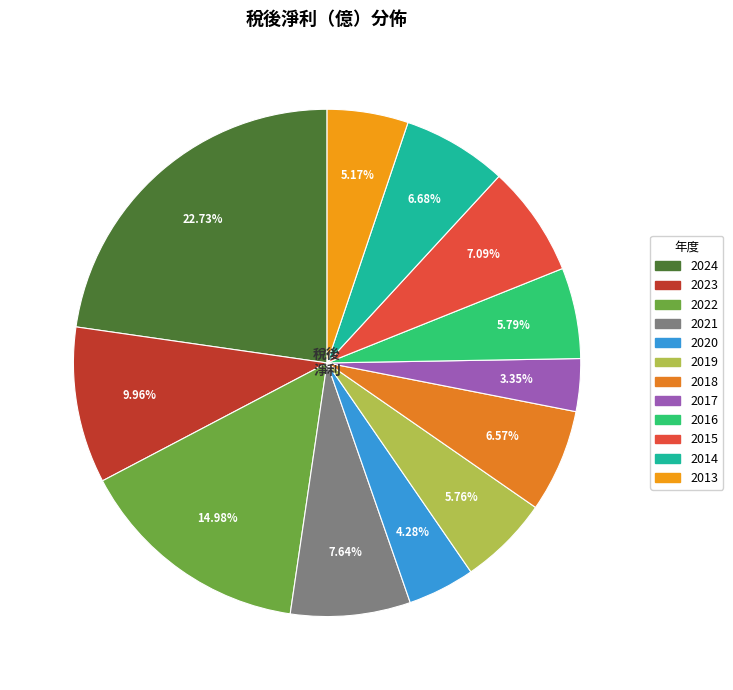

Between 2018 and 2024, which is larger?

2024